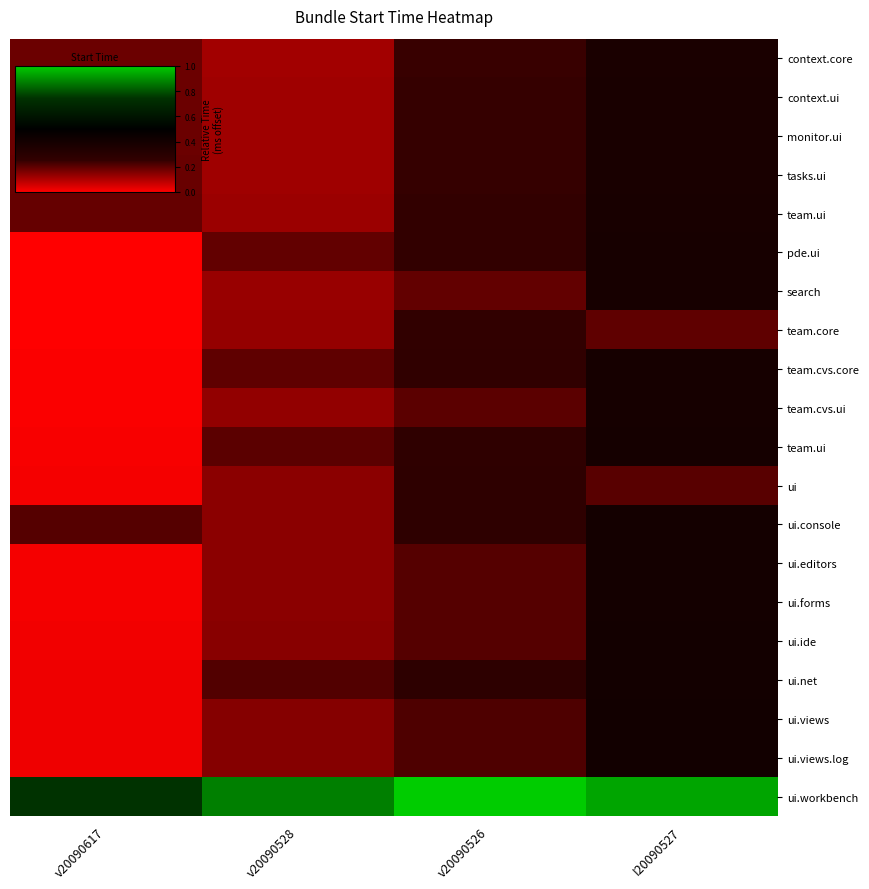

Which has a higher value, v20090528 or v20090526?

v20090526